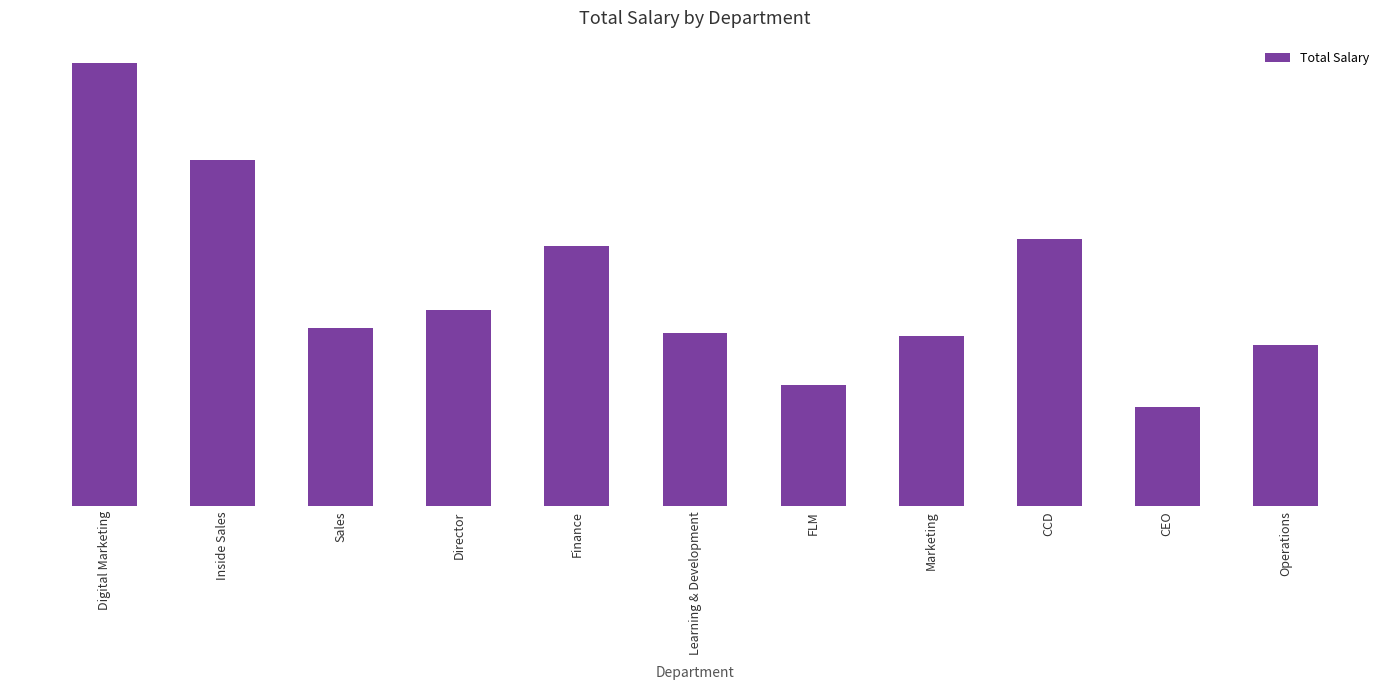

True or false: the data shows 46886 at FLM.

False